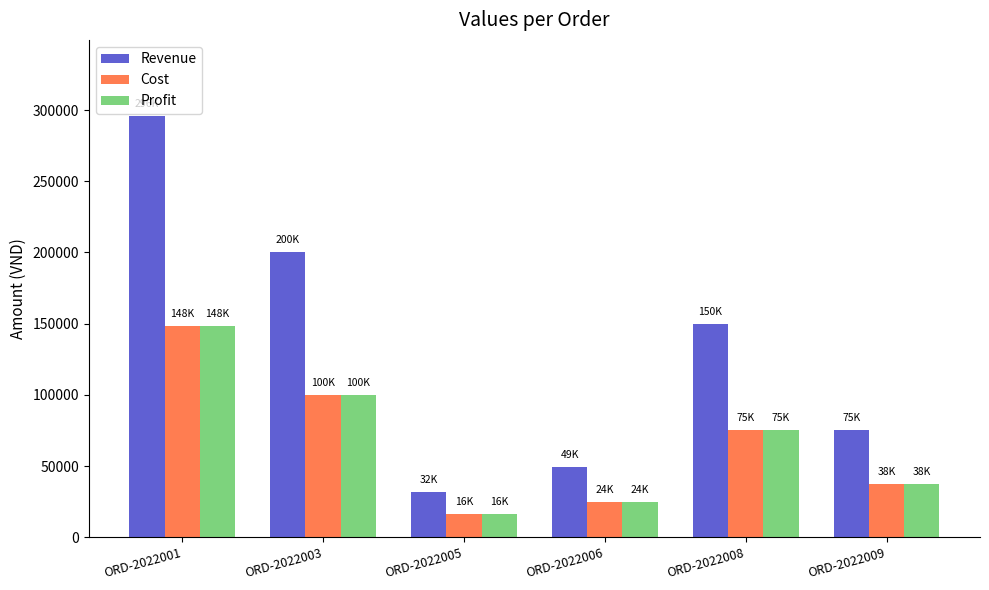

What is the difference between the maximum and second lowest values in the Cost series?

123500